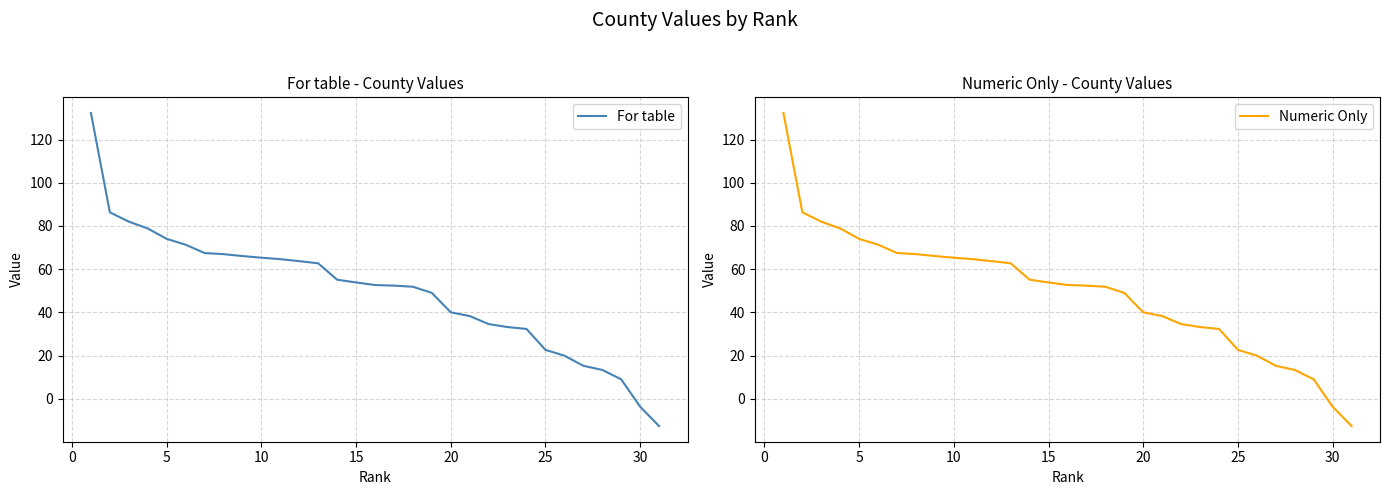

True or false: Numeric Only and For table intersect in this chart.

False